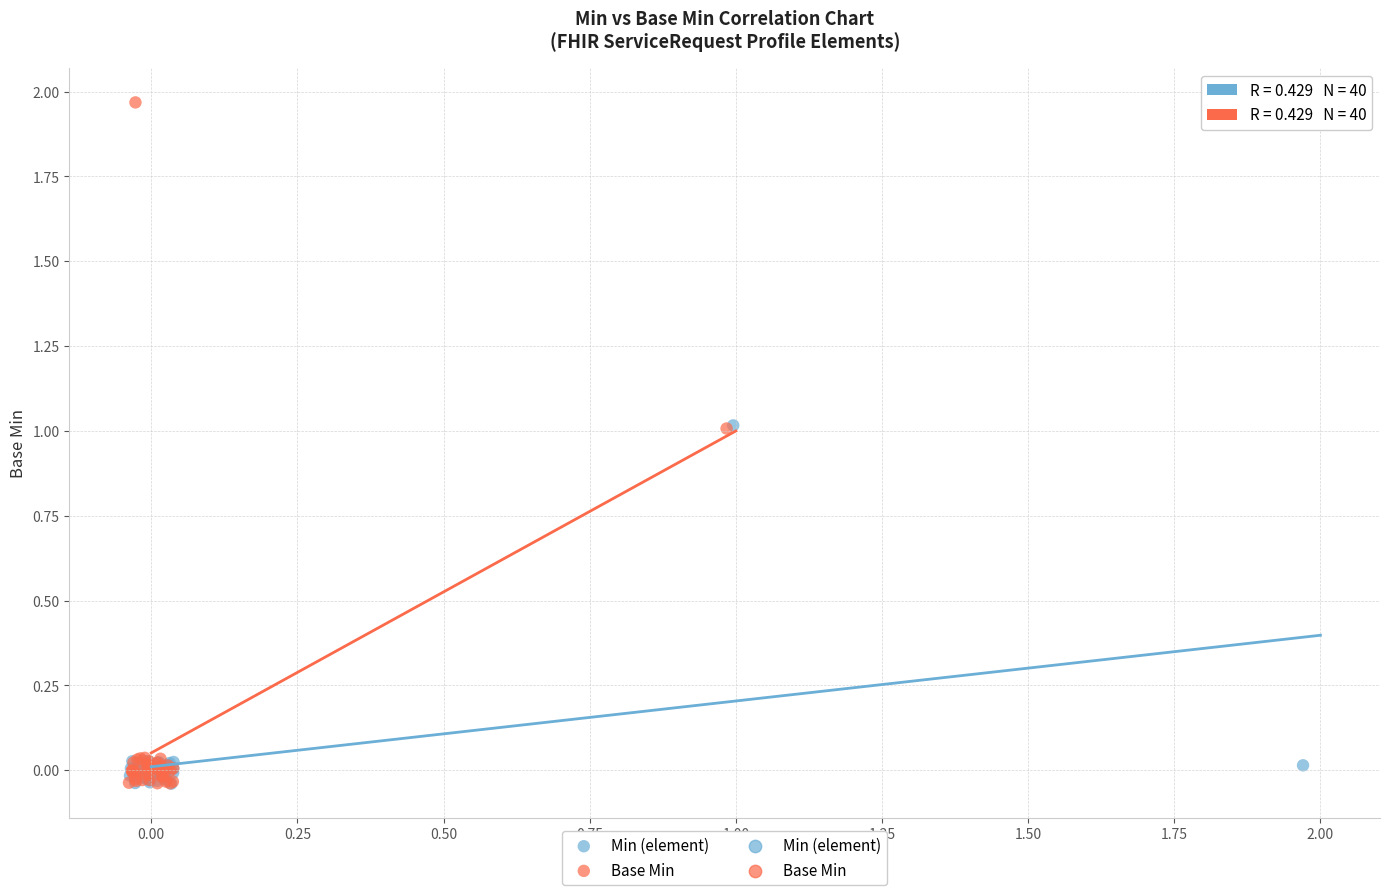

Which series has the widest spread of Y values?

Base Min